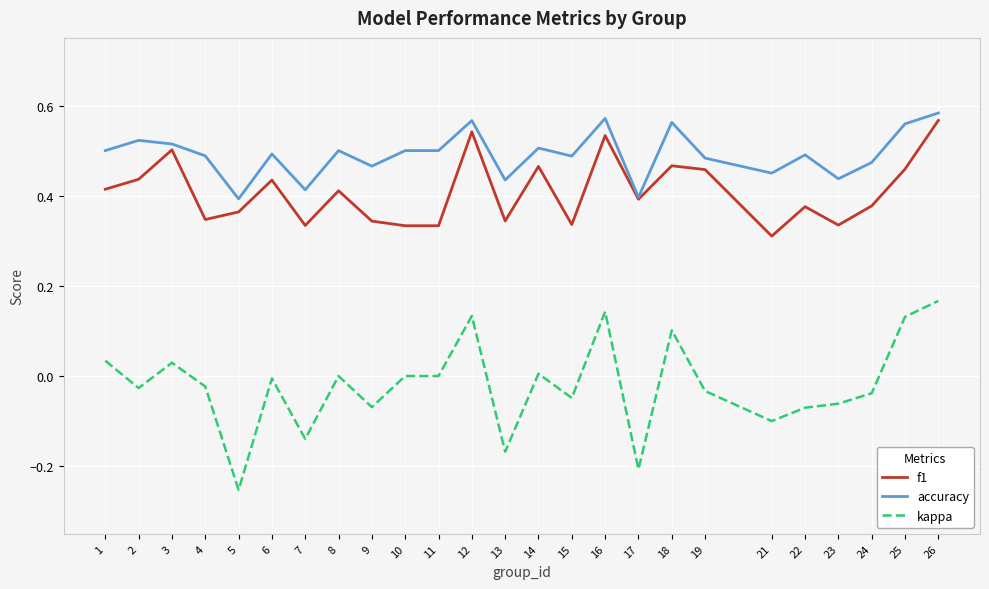

Is the value of kappa at 15 greater than the value of f1 at 7?

No